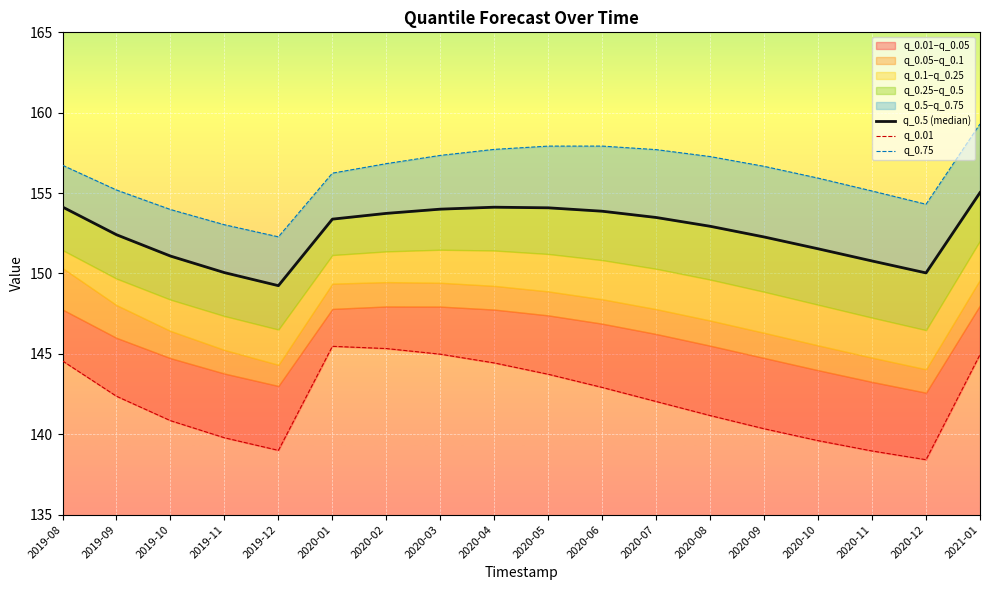

What is the difference between the maximum and minimum values in the q_0.01 series?

7.1